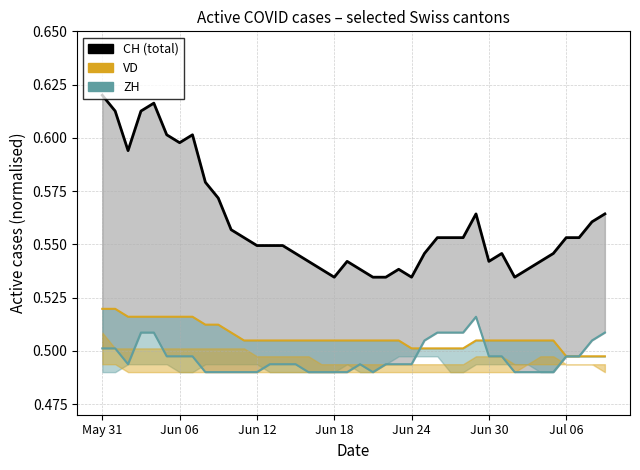

What is the label of the 18th point from the right?

22